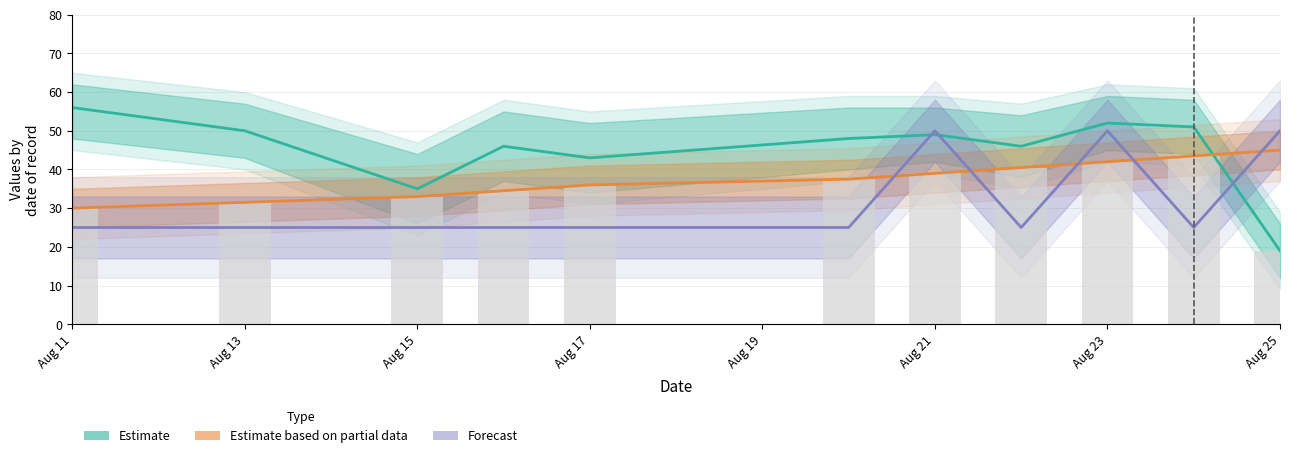

What is the spread (max minus min) of values at Aug 15?

10.0